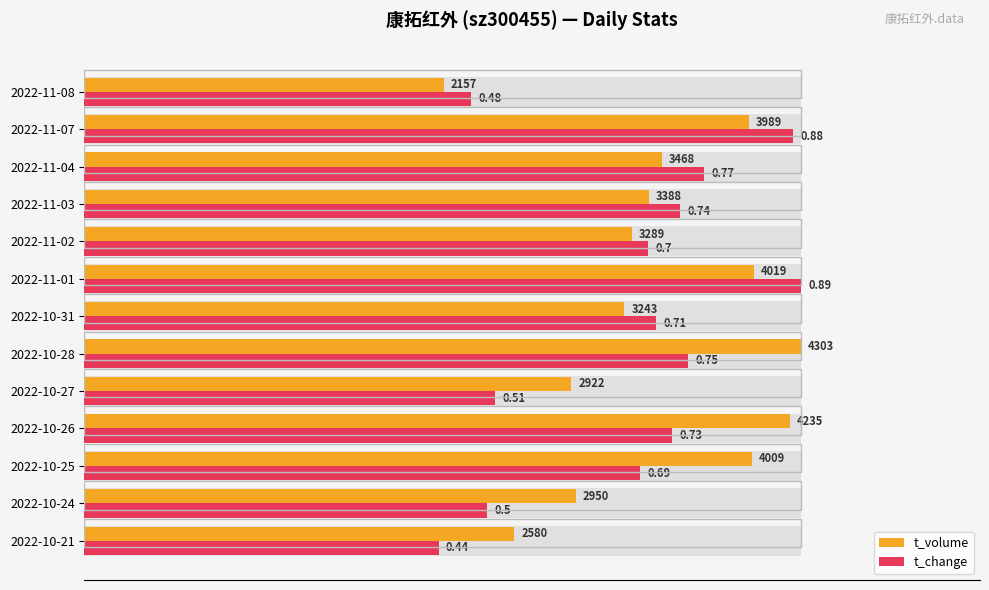

What are all the series names shown in the legend?

t_volume, t_change